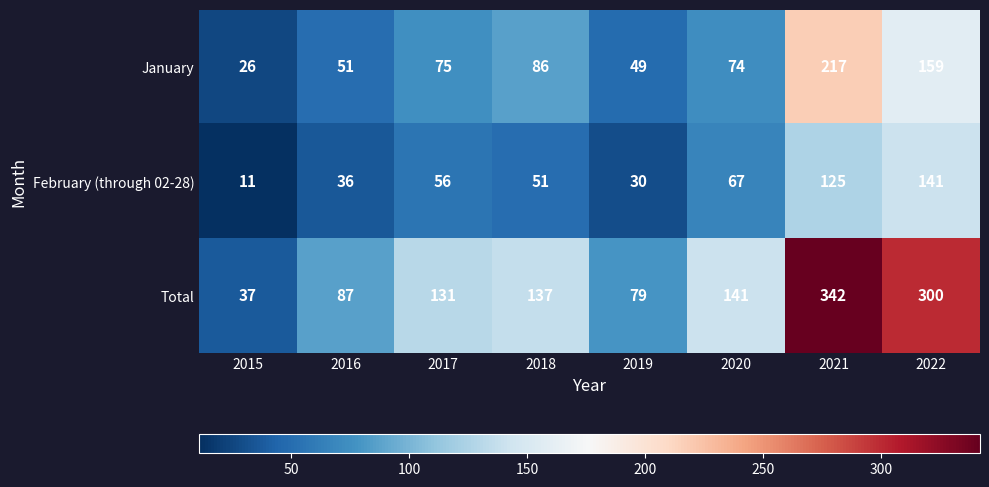

True or false: February (through 02-28) has a value of 51 at 2018.

True